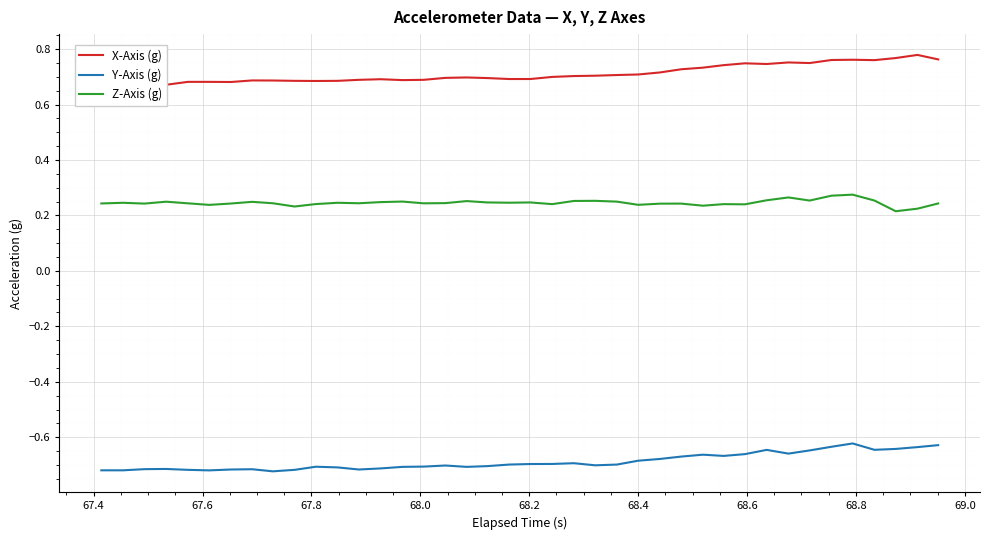

True or false: Y-Axis (g) and Z-Axis (g) cross at least once.

False